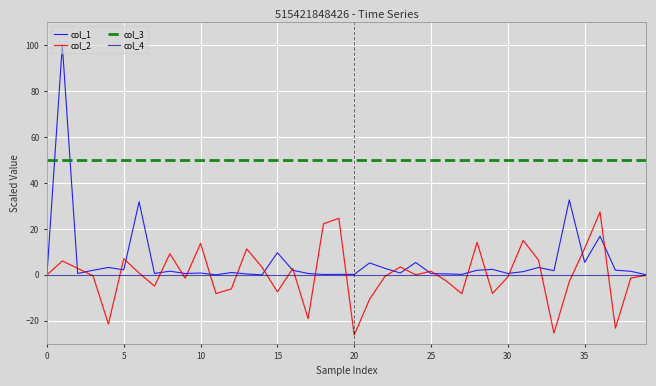

Which series has the largest total across all categories?

col_3